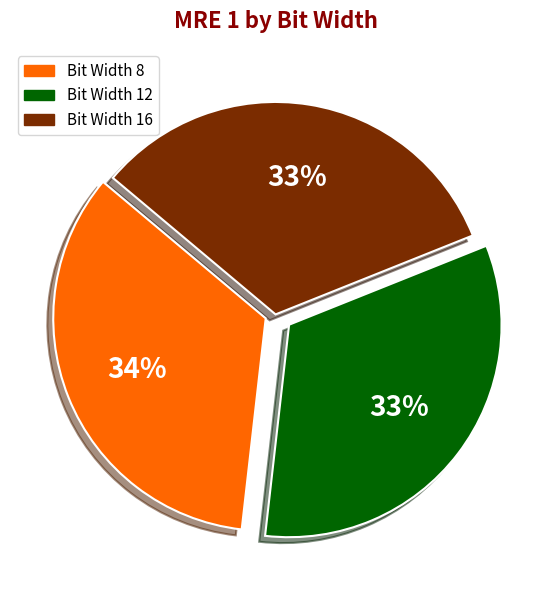

To the nearest percent, what is the difference between the largest and smallest slice percentages?

1%